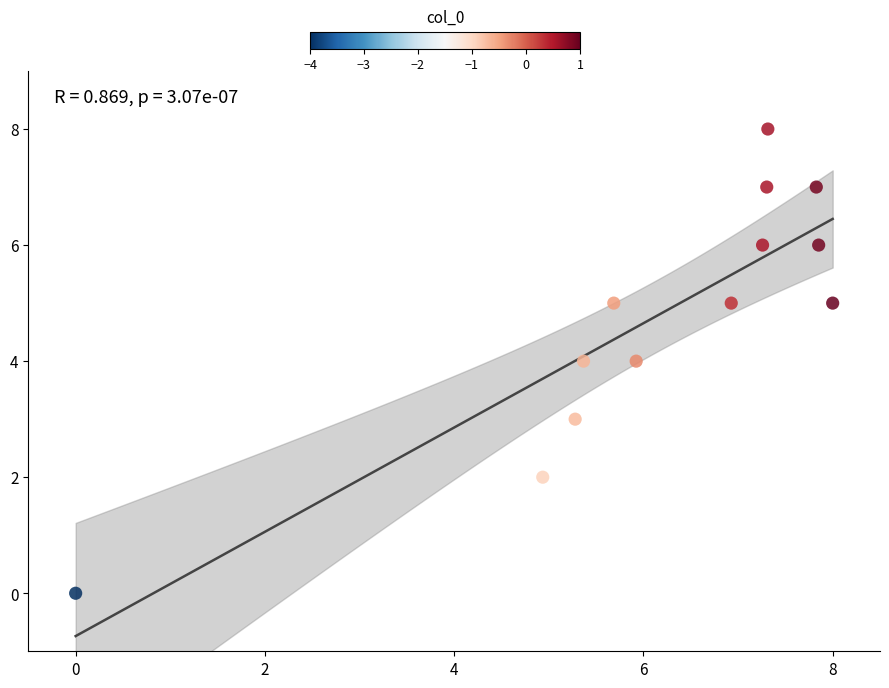

What is the range of Y values (max minus min)?

8